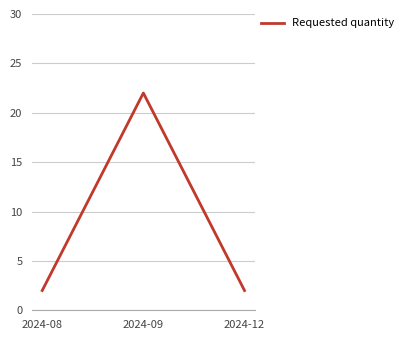

The chart shows a value of 2 at 2024-08. True or false?

True